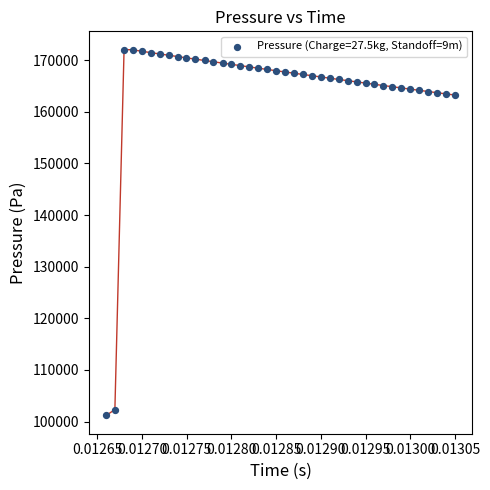

What is the range of Y values (max minus min)?

70842.7